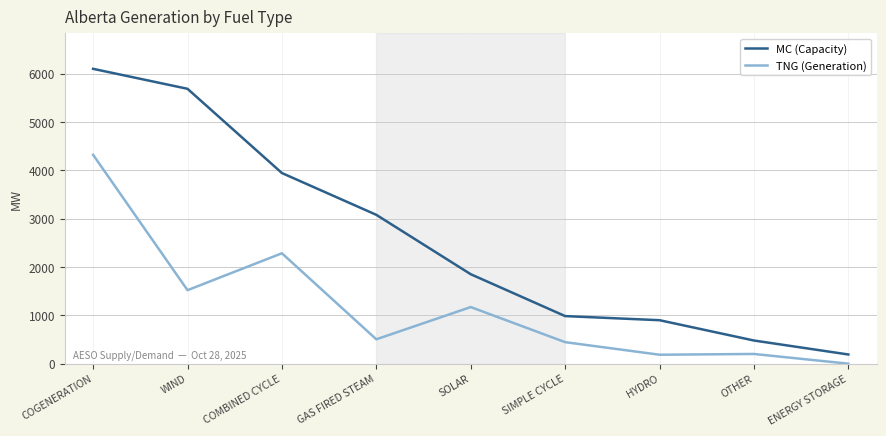

Between WIND and SOLAR, which series saw the biggest shift?

MC (Capacity)